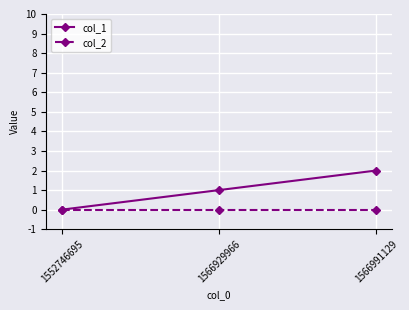

Count the number of categories in the chart.

3